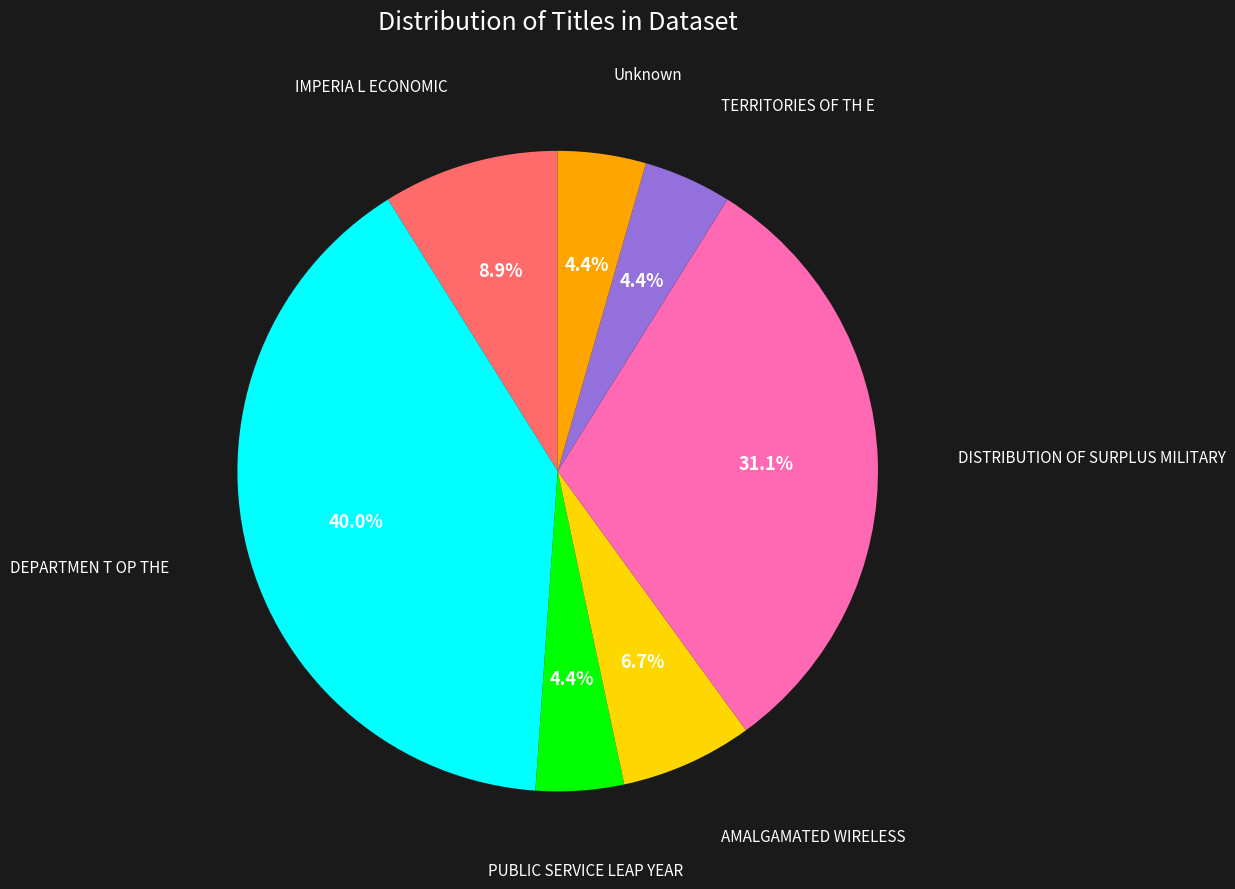

Does any single category account for the majority?

No